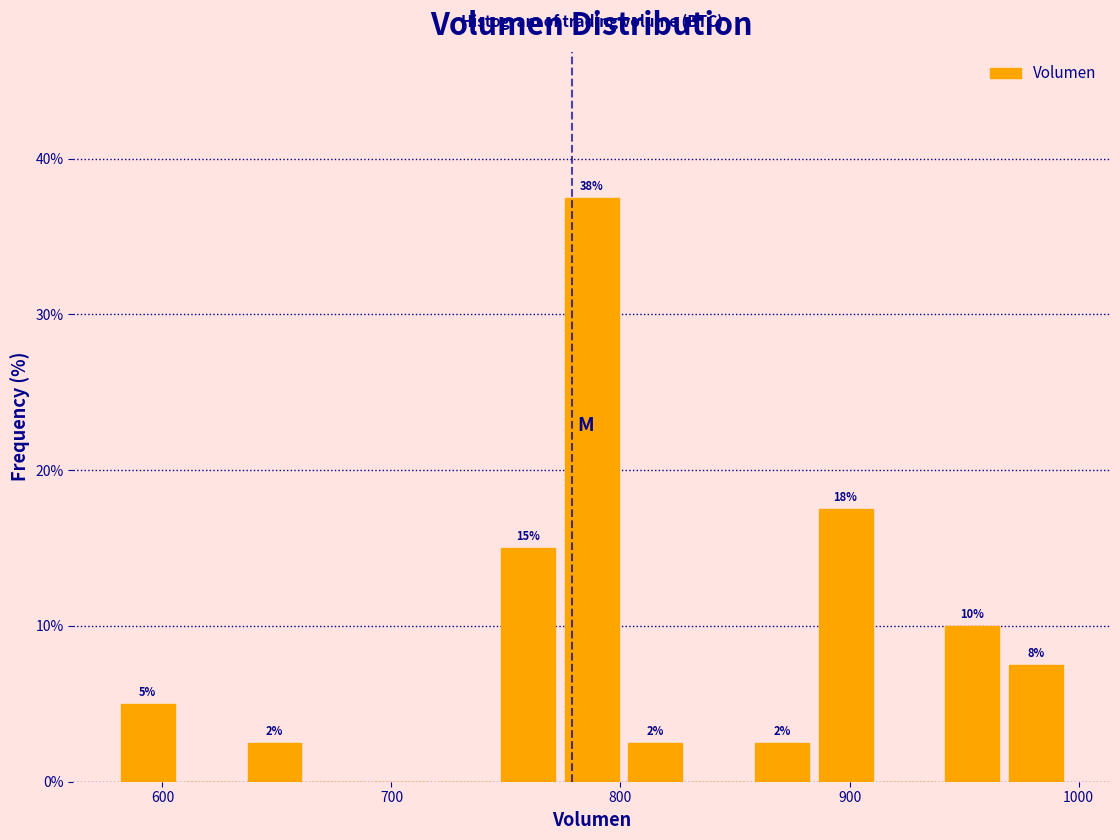

Read against the x-axis, roughly where is the centre of the tallest bar?

790